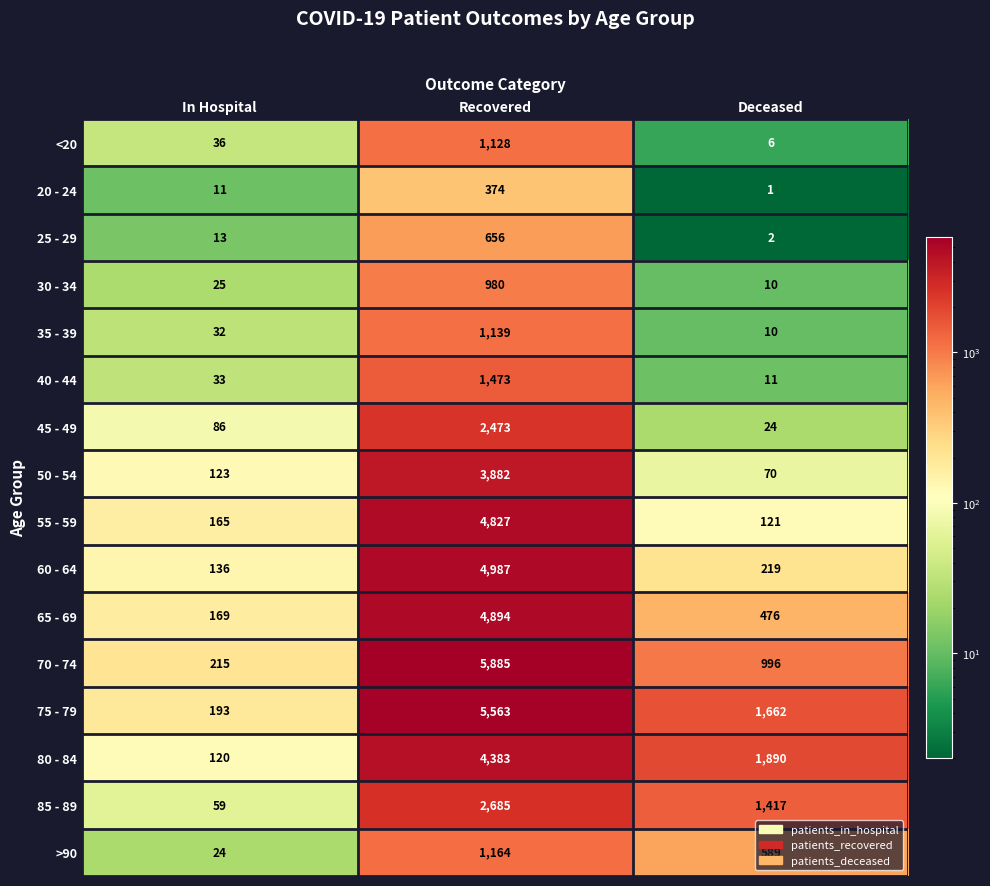

Count the >90 values in the range 24 to 1164.

3